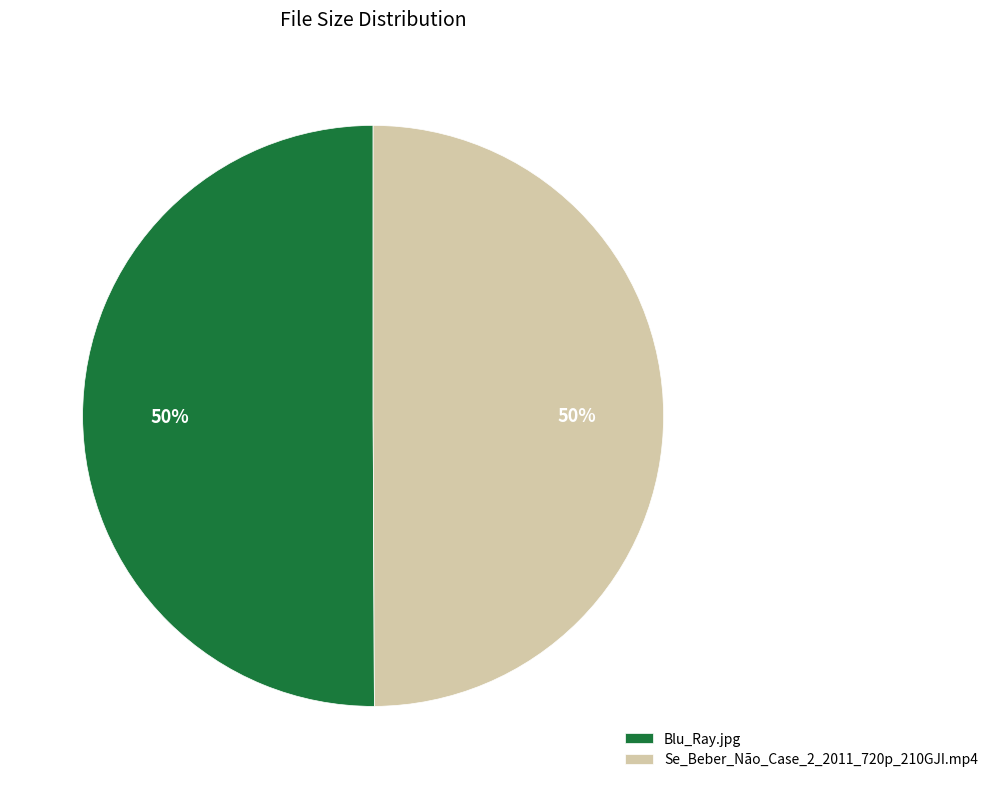

Is the sum of Blu_Ray.jpg and Se_Beber_Não_Case_2_2011_720p_210GJI.mp4 greater than half?

Yes